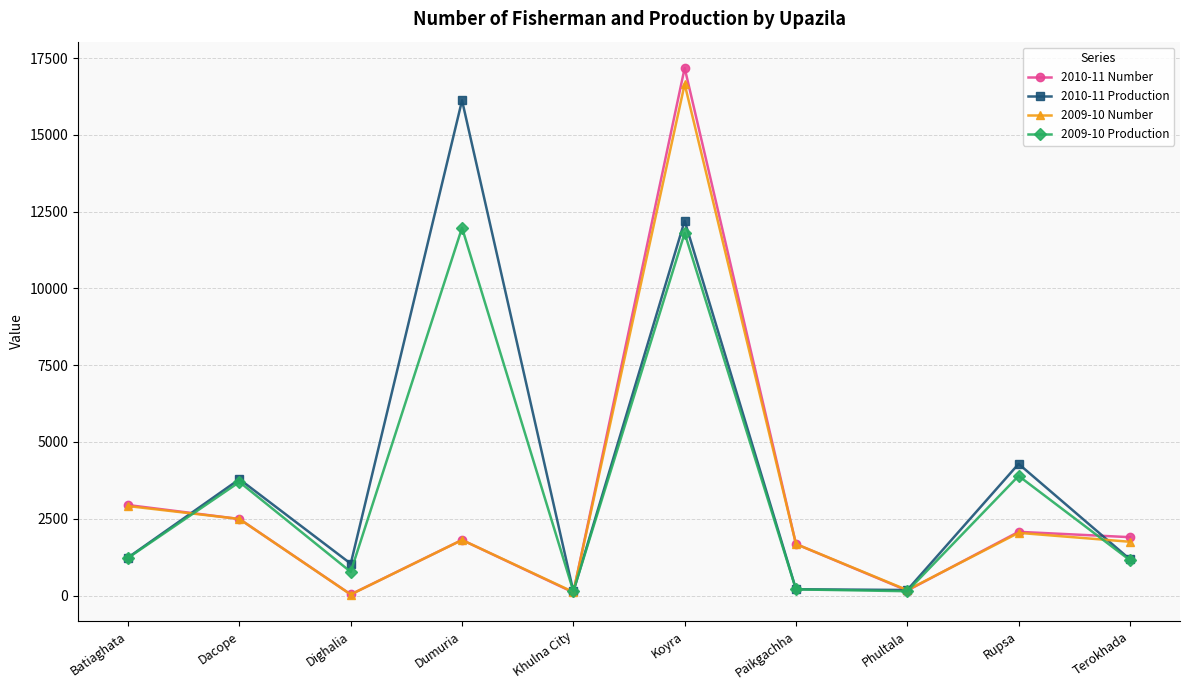

What position from the right is Terokhada?

1